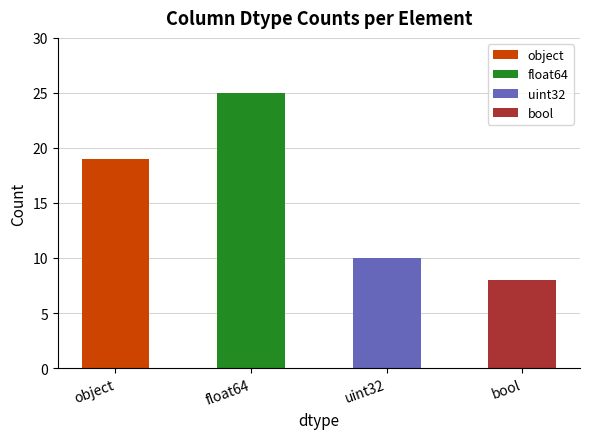

What position from the right is float64?

3